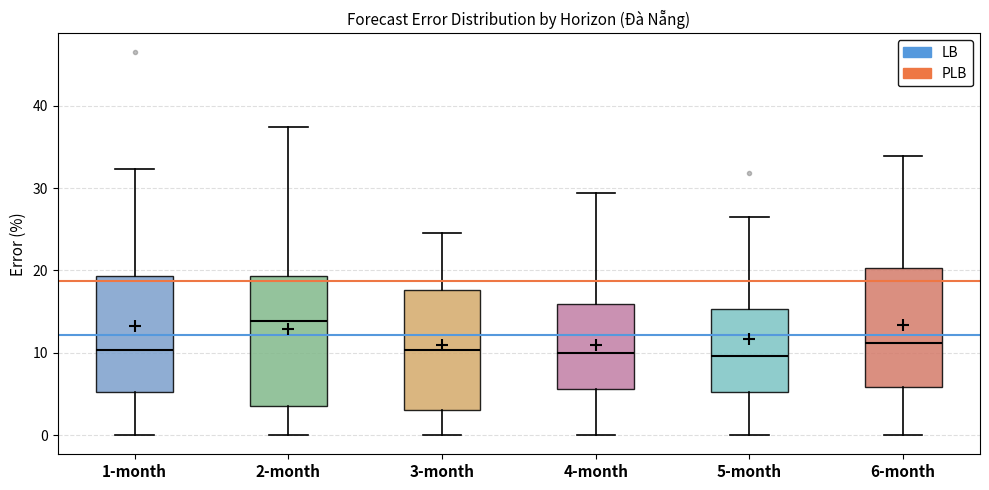

Where does the median line of the box for 6-month sit on the y-axis? The values are not printed on the chart, so give them approximately, as read against the axis.

11